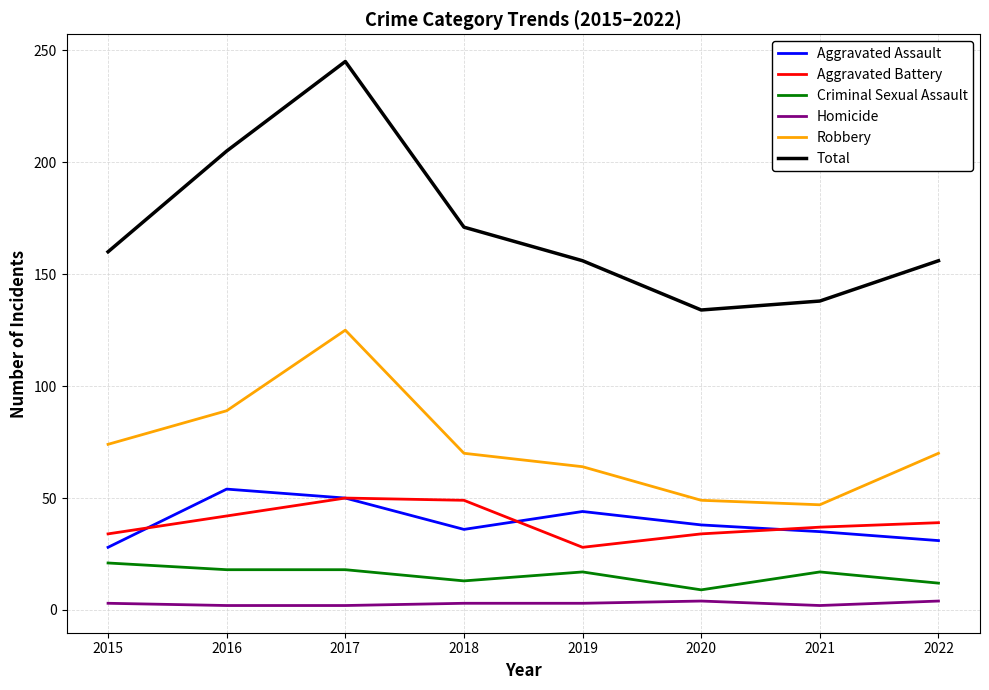

What is the sum of the Aggravated Assault values at 2019 and 2015?

72